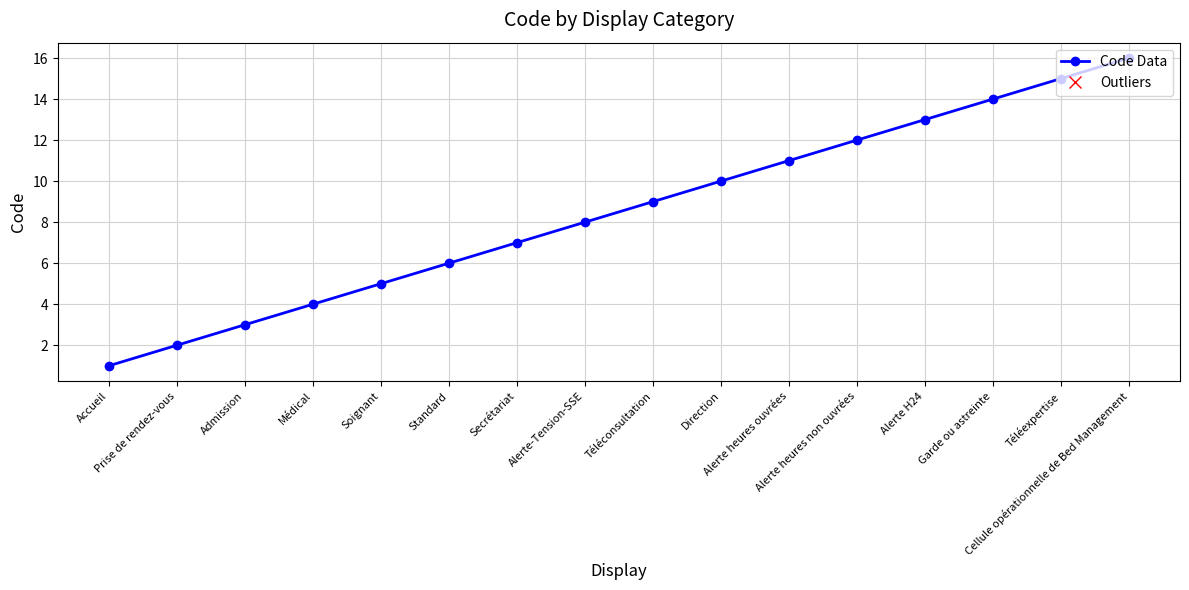

List the labels in order of value, largest first.

Cellule opérationnelle de Bed Management, Téléexpertise, Garde ou astreinte, Alerte H24, Alerte heures non ouvrées, Alerte heures ouvrées, Direction, Téléconsultation, Alerte-Tension-SSE, Secrétariat, Standard, Soignant, Médical, Admission, Prise de rendez-vous, Accueil